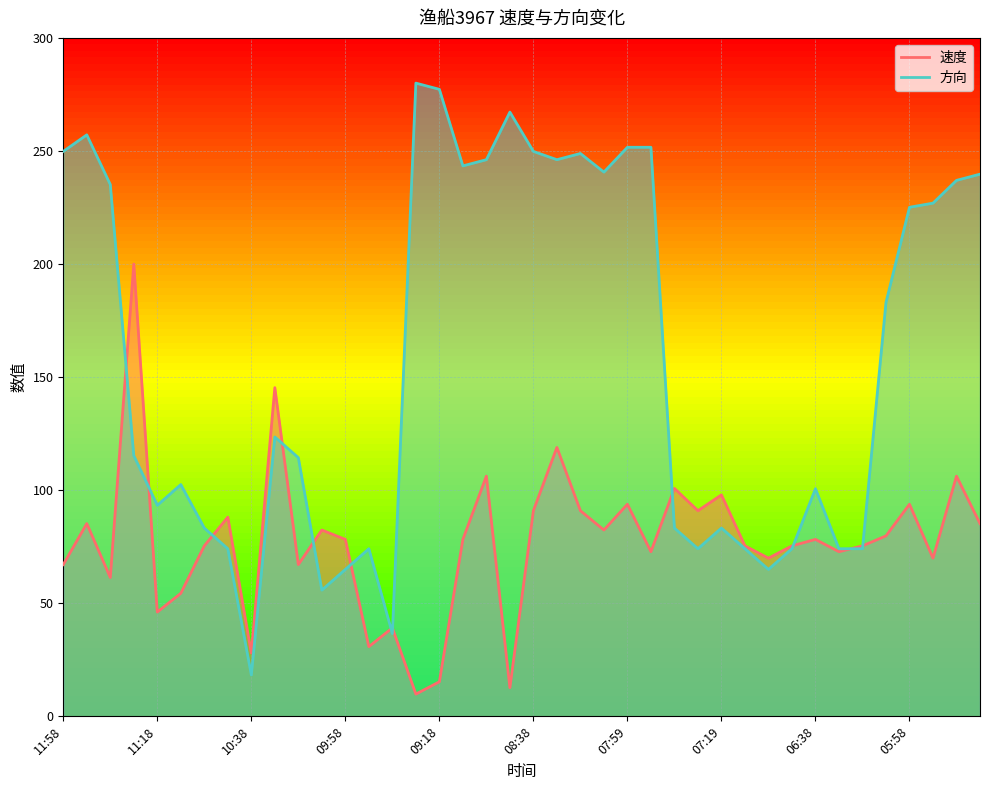

What is the value of the 方向 point at the 14th from the left?

74.1